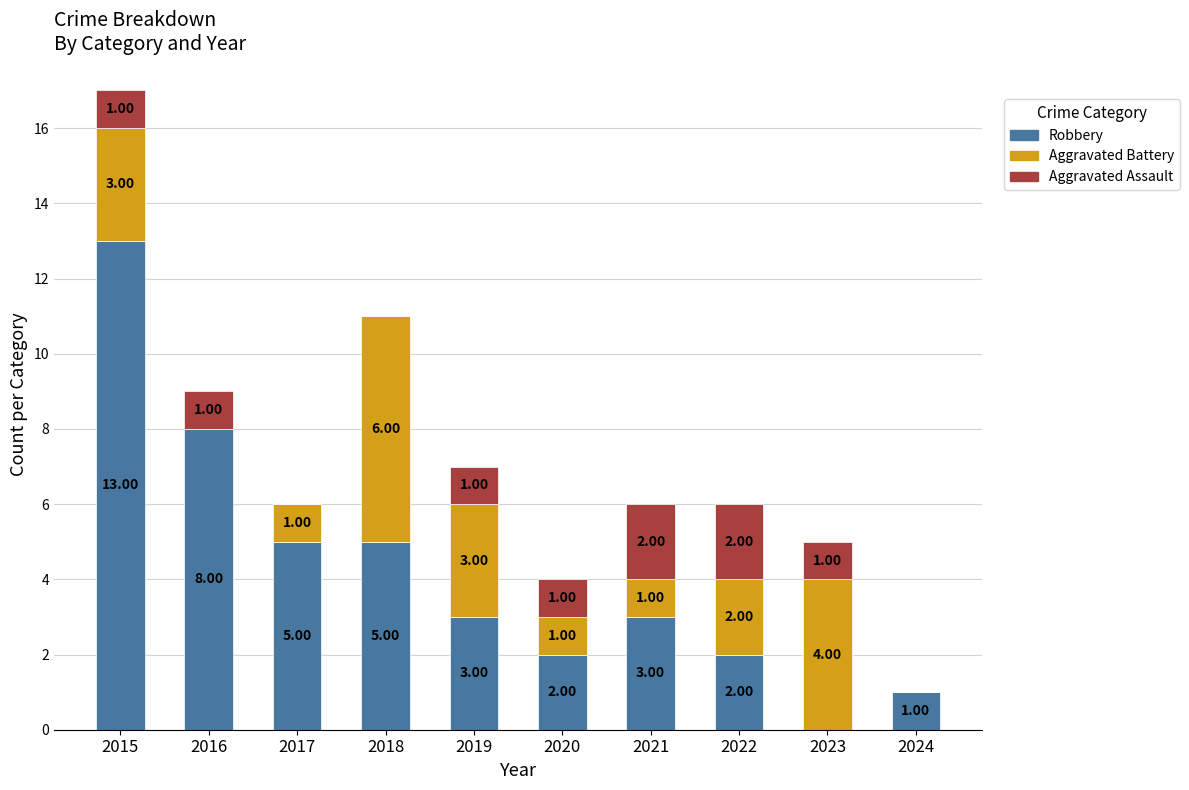

How many data points does each series have?

10